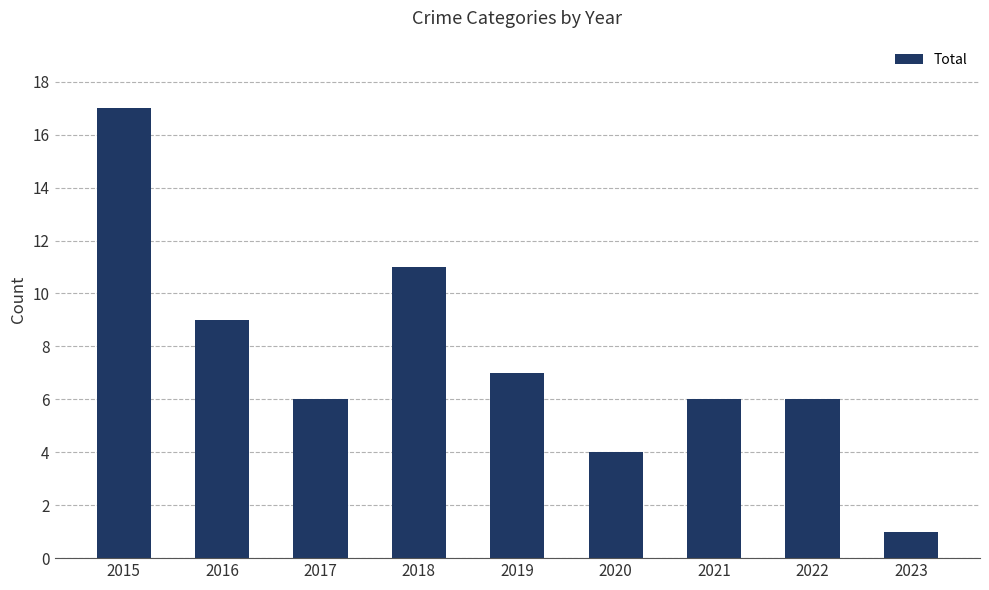

What is the ratio of the value at 2018 to the value at 2017?

1.8